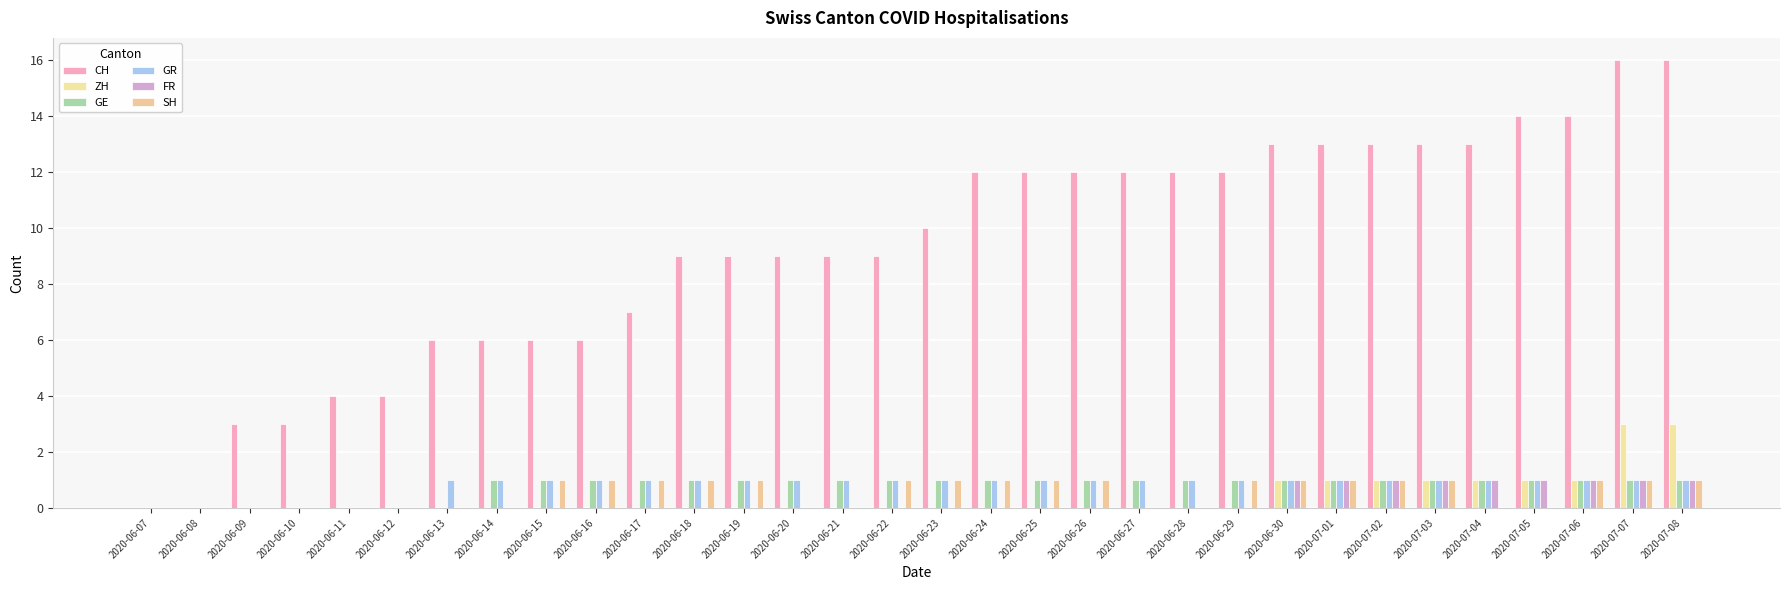

Which category has the lowest value across all series?

2020-06-07